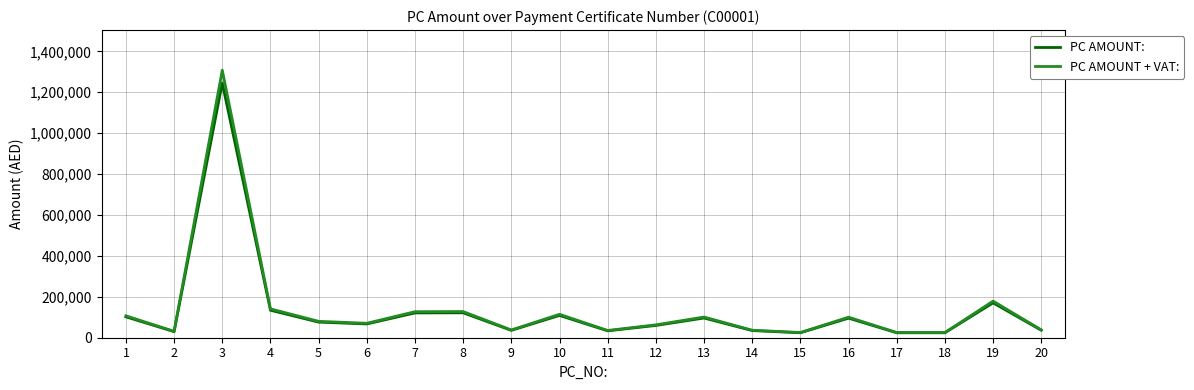

True or false: PC AMOUNT: has more than 2 interior local peaks.

True